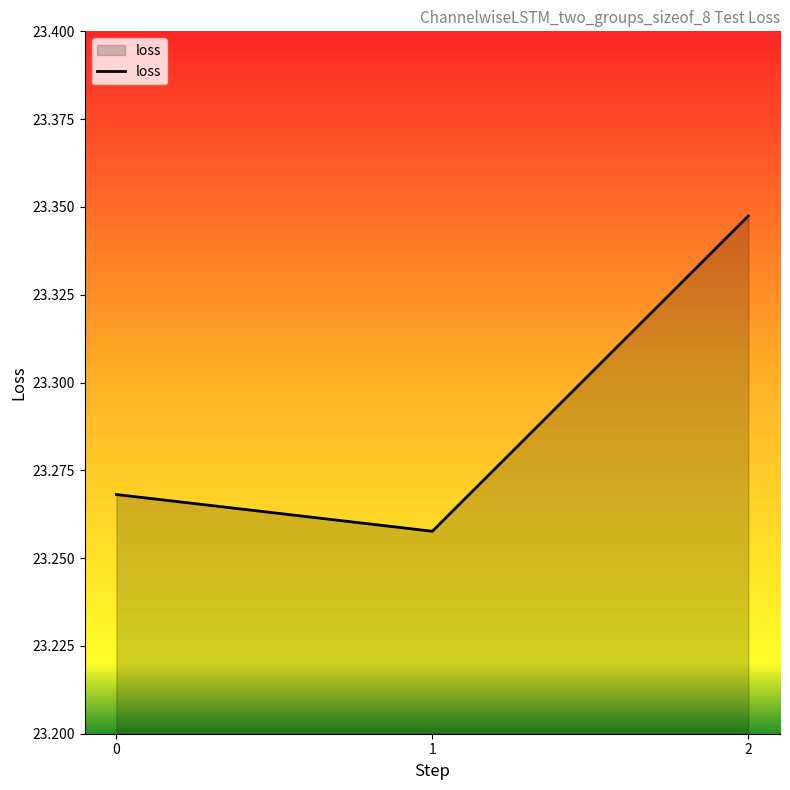

What is the sum of all values?

69.9